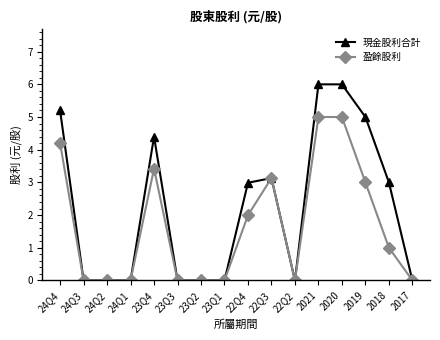

What is the label of the 15th point from the right?

24Q3